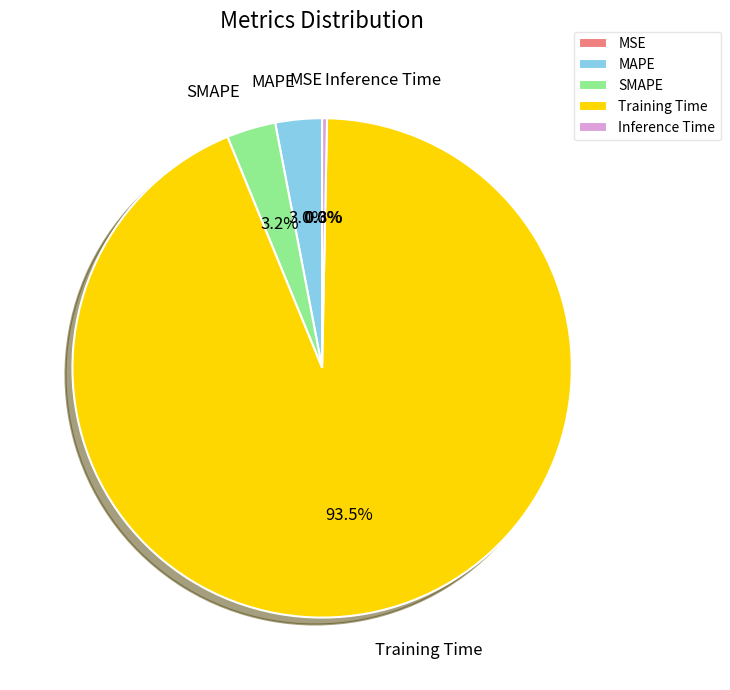

What portion of the pie excludes Training Time?

6.5%